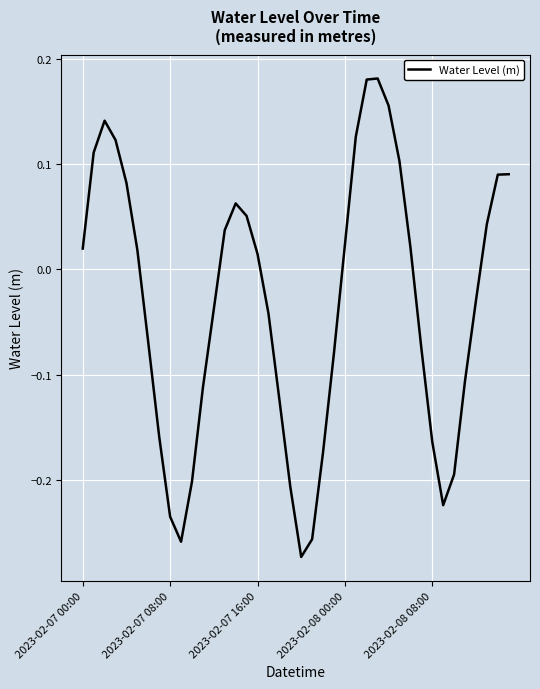

What is the difference between the maximum and minimum values?

0.5